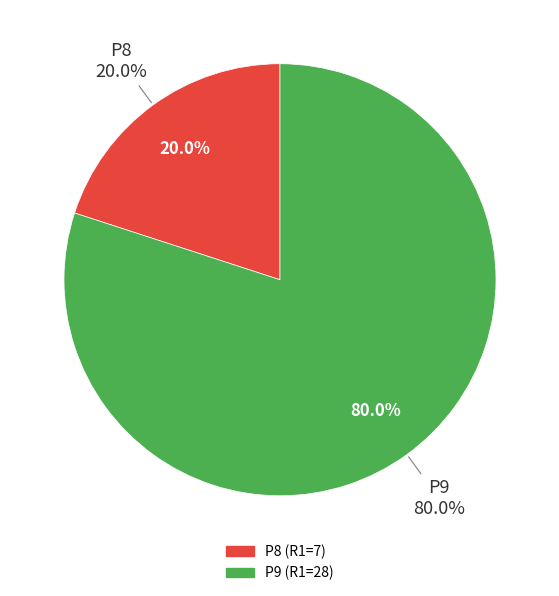

What percentage is the P9 slice, to the nearest percent?

80%